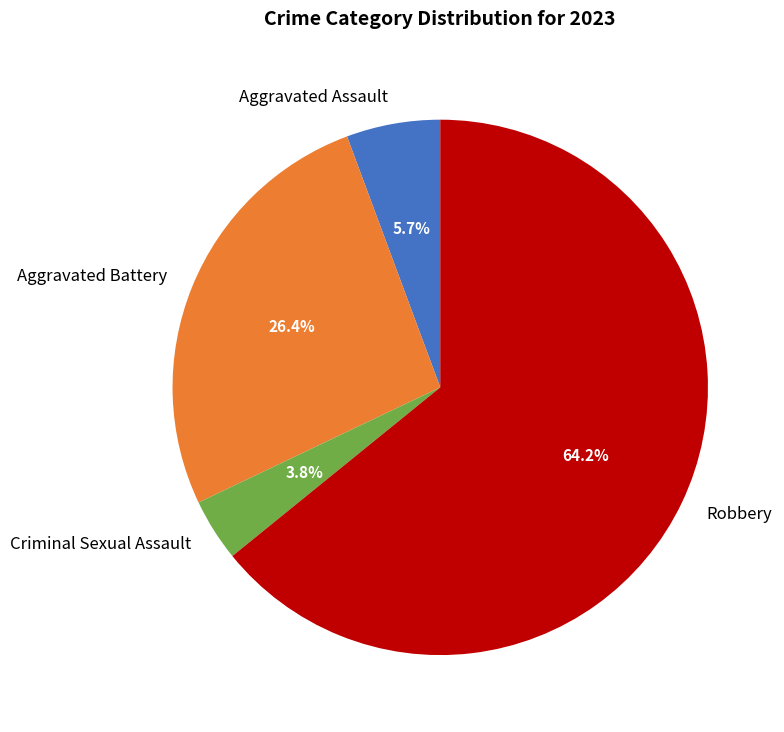

How many slices are in this pie chart?

4